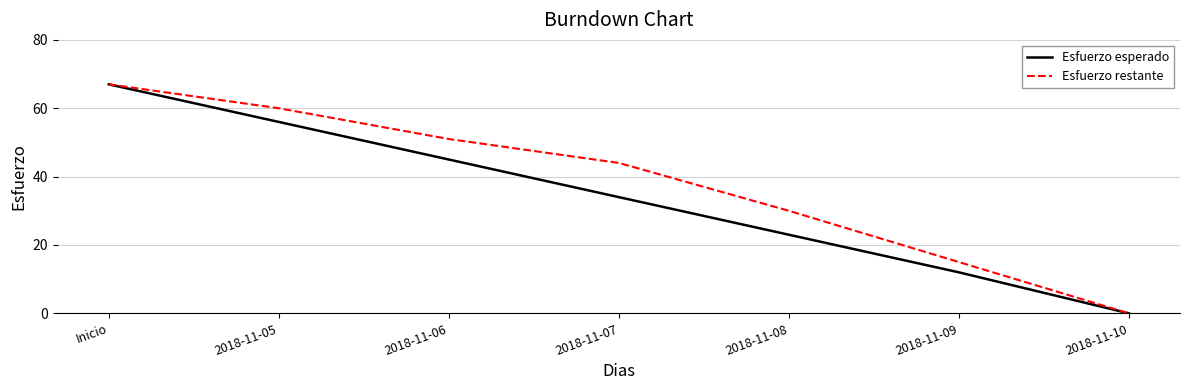

Which series changed the most between 2018-11-07 and 2018-11-10?

Esfuerzo restante